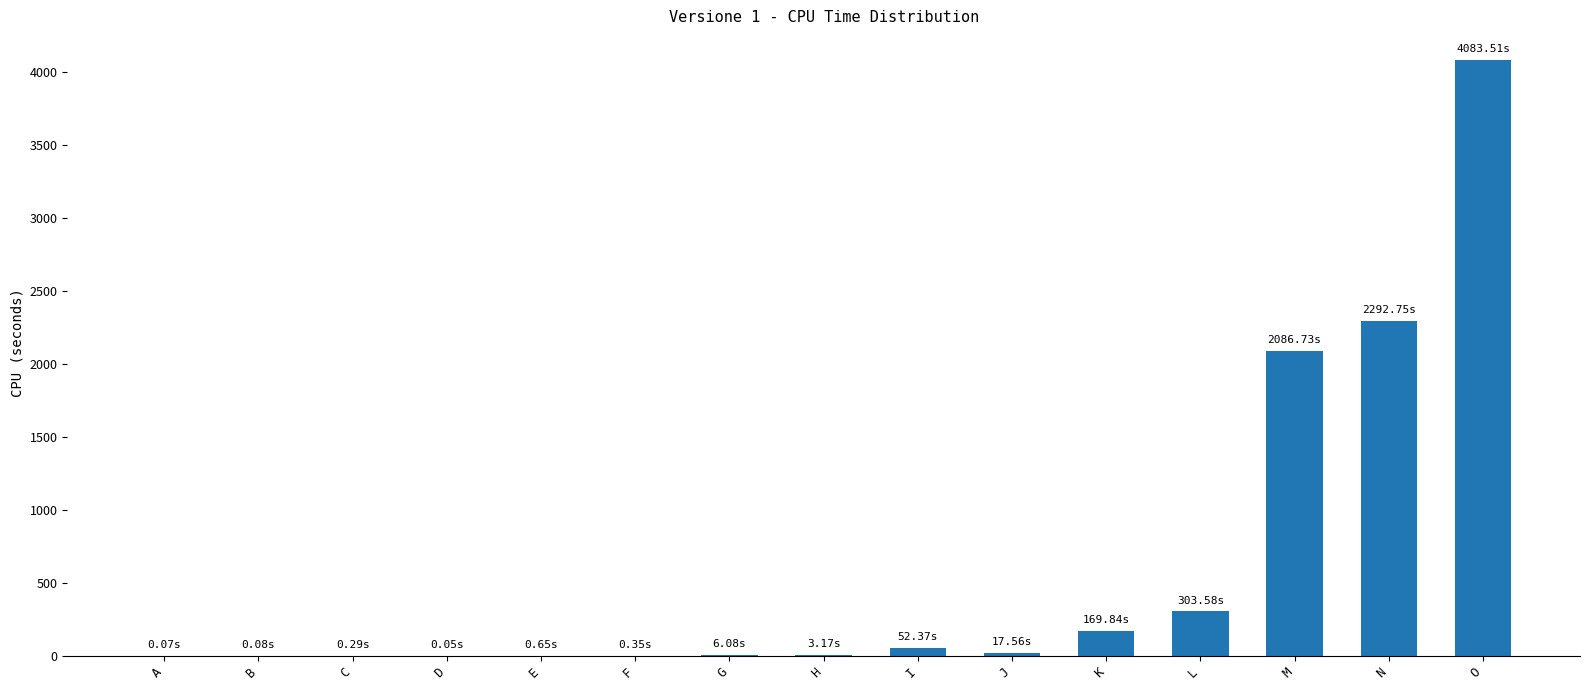

What is the change in value from L to N?

+1989.2